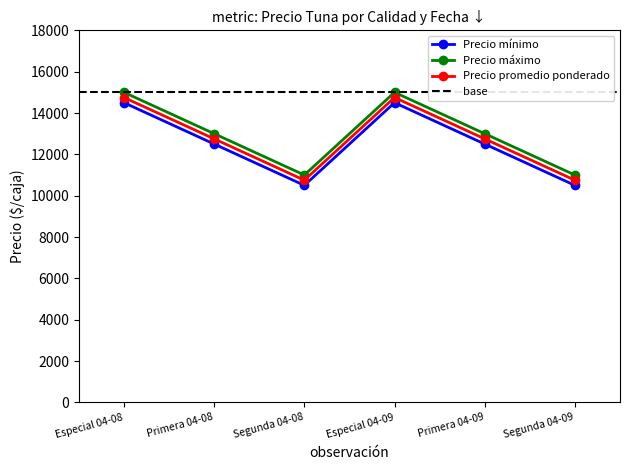

Rank the categories by Precio mínimo value from highest to lowest.

Especial 04-08, Especial 04-09, Primera 04-08, Primera 04-09, Segunda 04-08, Segunda 04-09